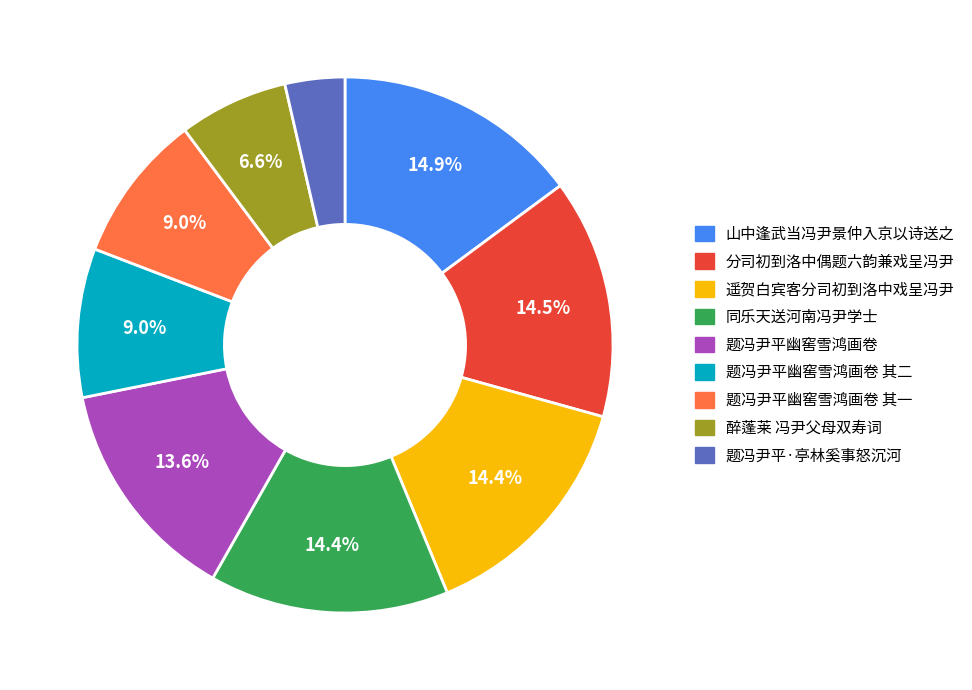

Is there a majority slice in this chart?

No